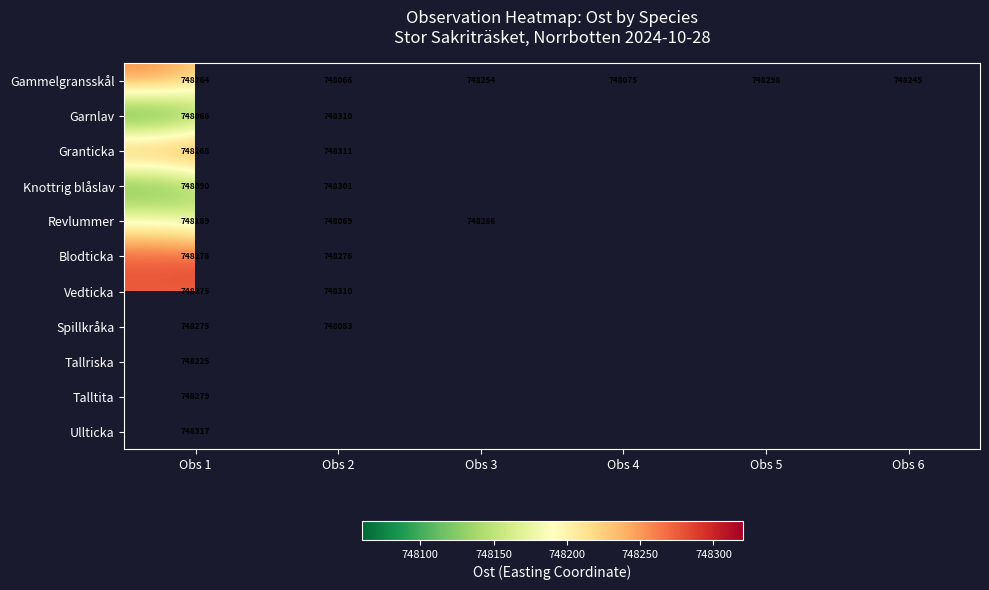

Rank the categories by Gammelgransskål value from lowest to highest.

Obs 2, Obs 4, Obs 6, Obs 3, Obs 1, Obs 5